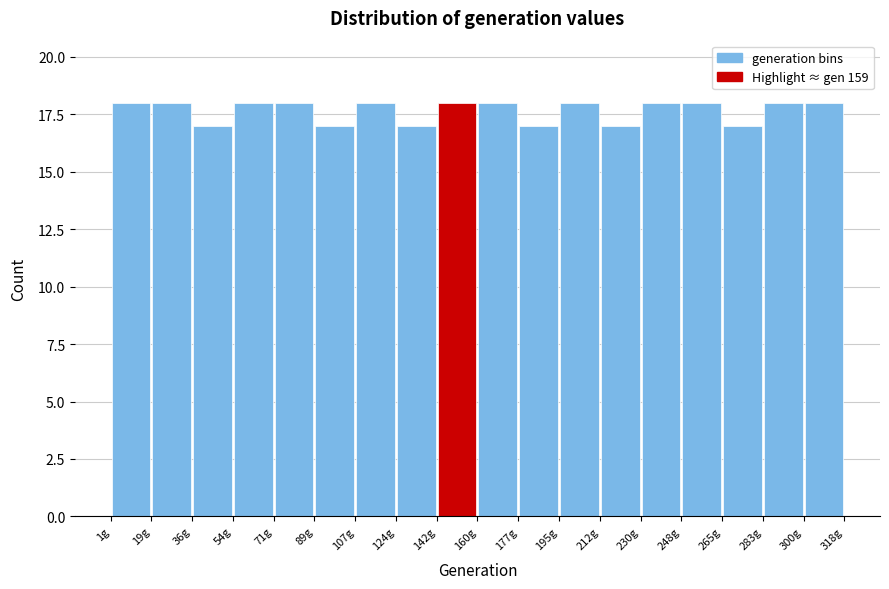

What is the height of the bar covering 54 to 72 on the x-axis? Neither the bar edges nor the heights are printed on the chart, so give them approximately, as read against the axes.

18